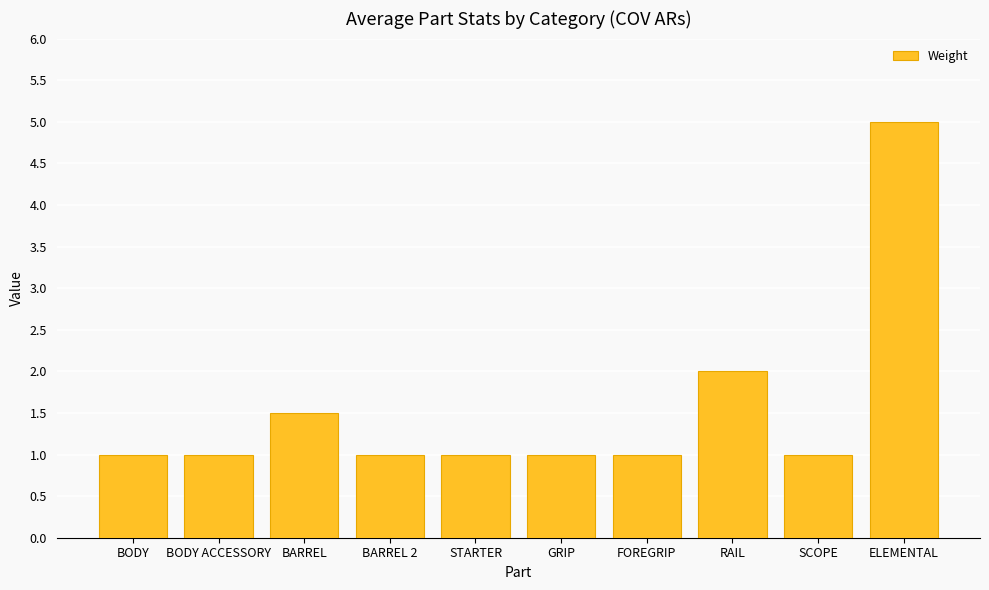

What is the value of the 3rd bar from the left?

1.5